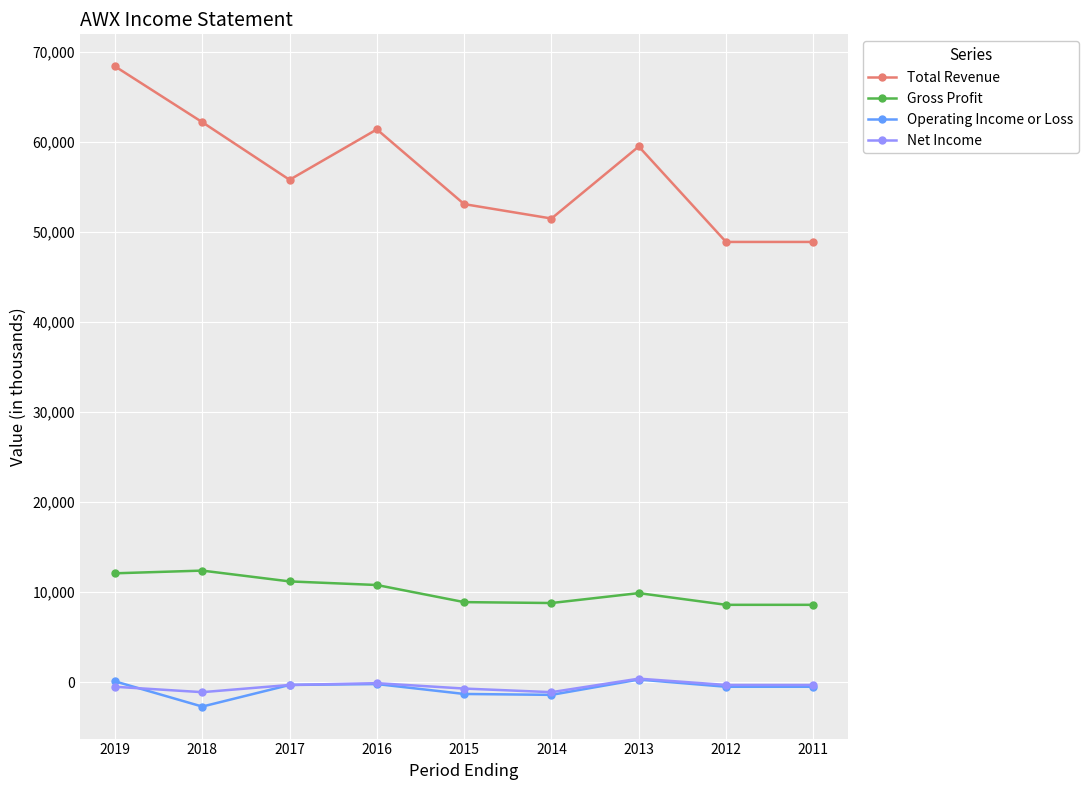

At which label is Total Revenue closest to 58650?

2013